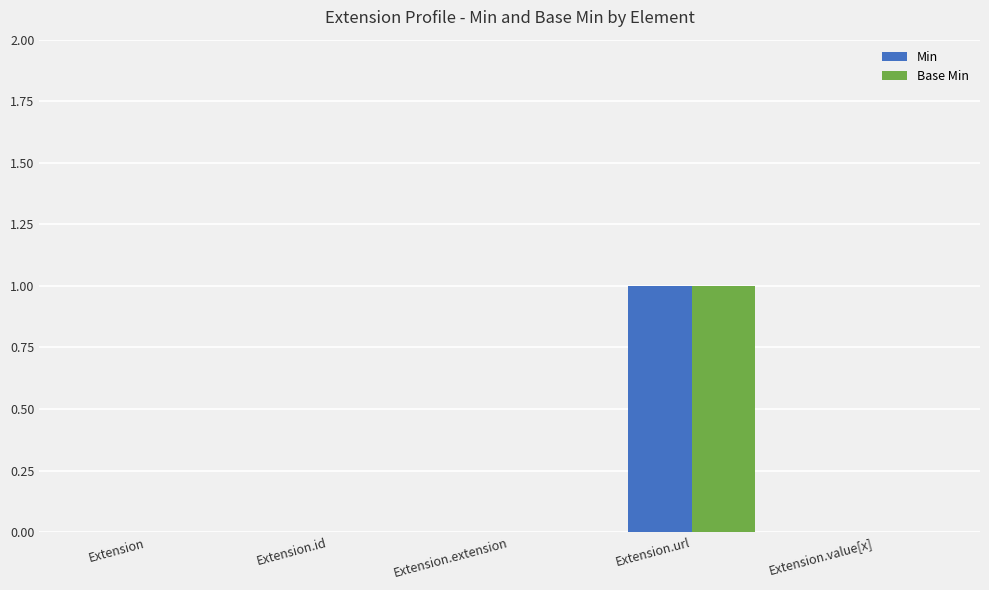

What are all the series names shown in the legend?

Min, Base Min